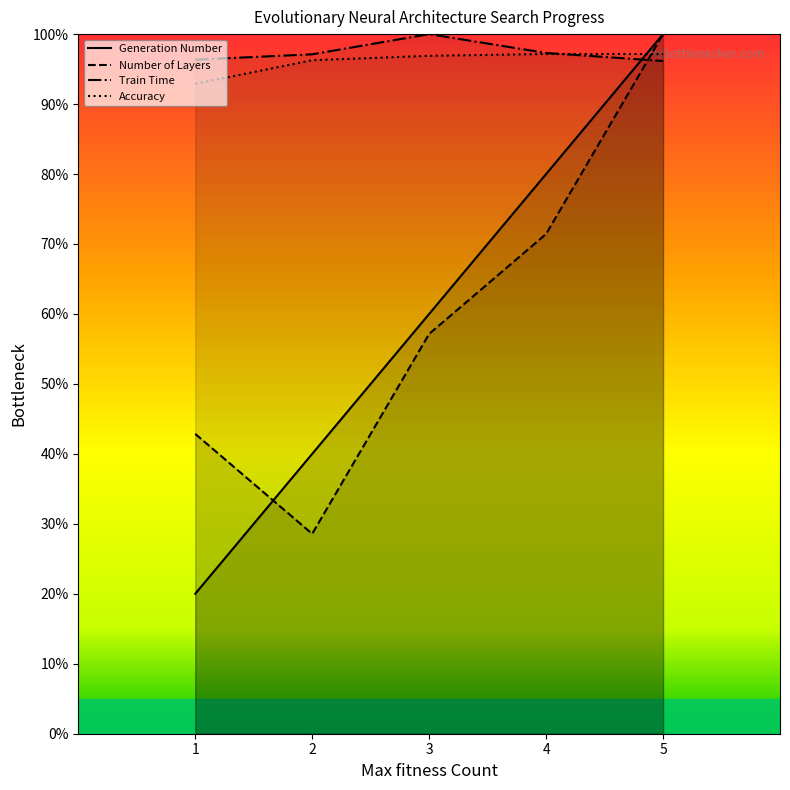

What is the sum of all Train Time values?

486.9